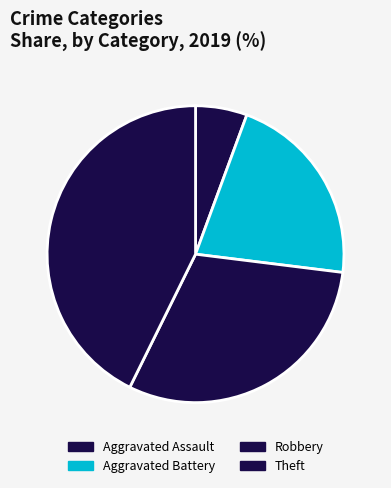

Is it true that Aggravated Assault is 18% of the pie?

False